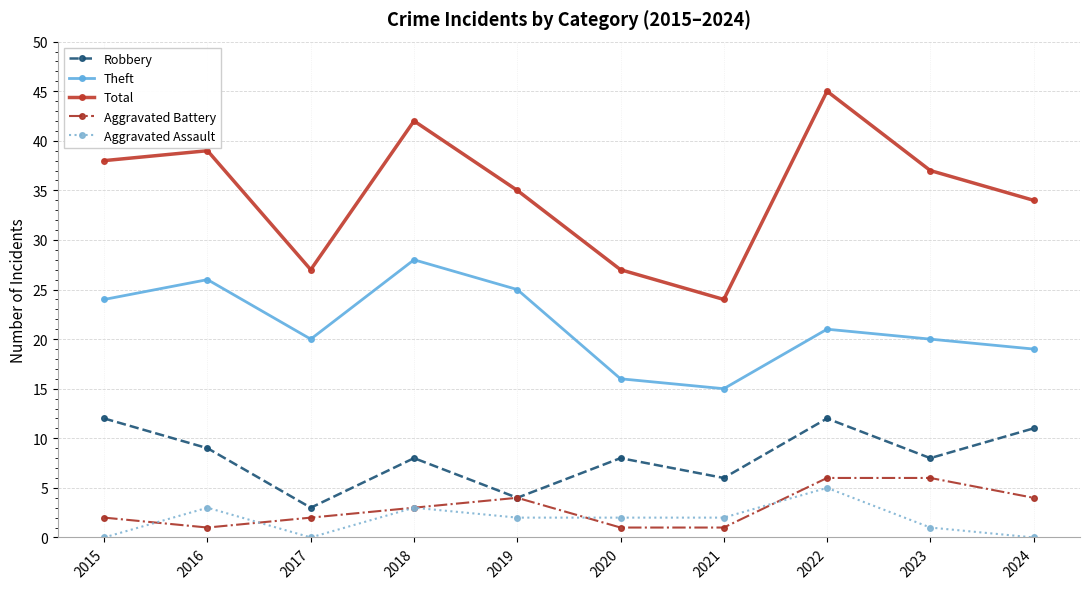

Where is the first local maximum for Aggravated Assault?

2016